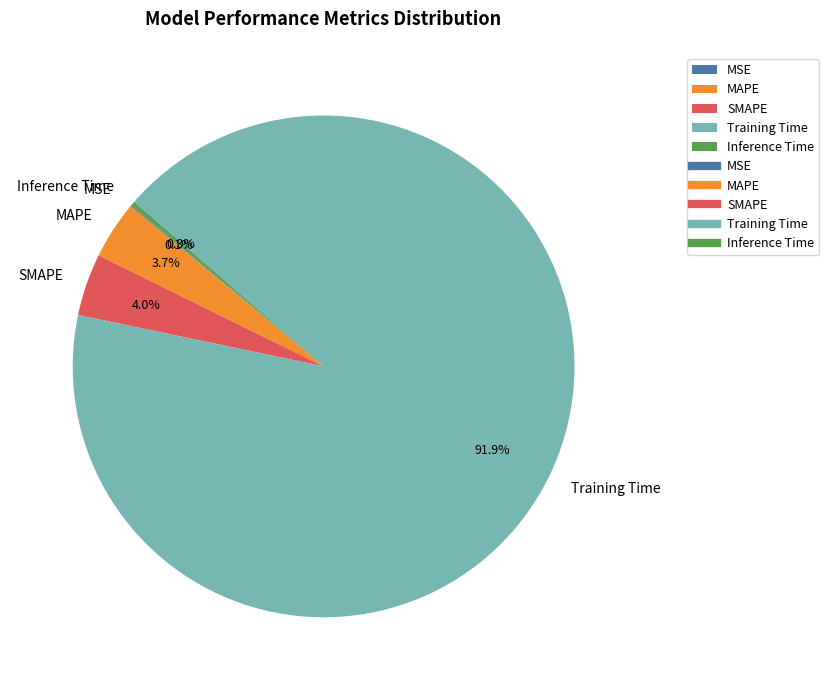

Which slice is the largest?

Training Time